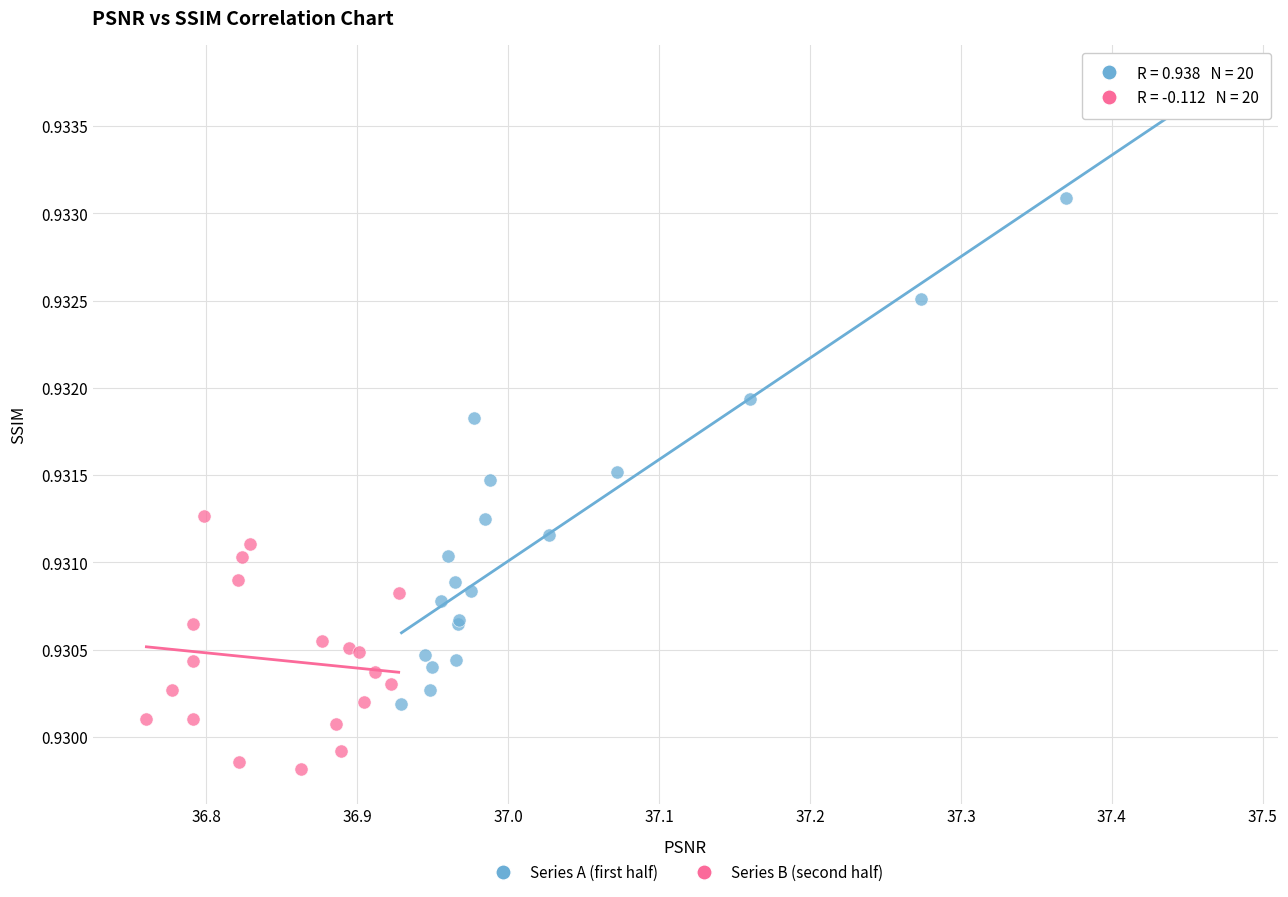

Which series reaches the minimum Y coordinate?

Series B (second half)